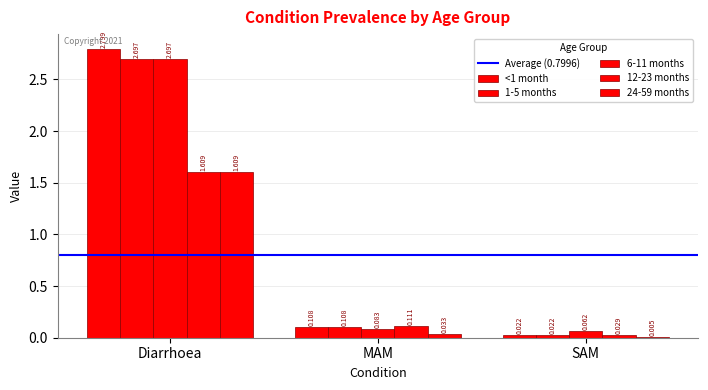

At which label does 1-5 months reach its peak?

Diarrhoea